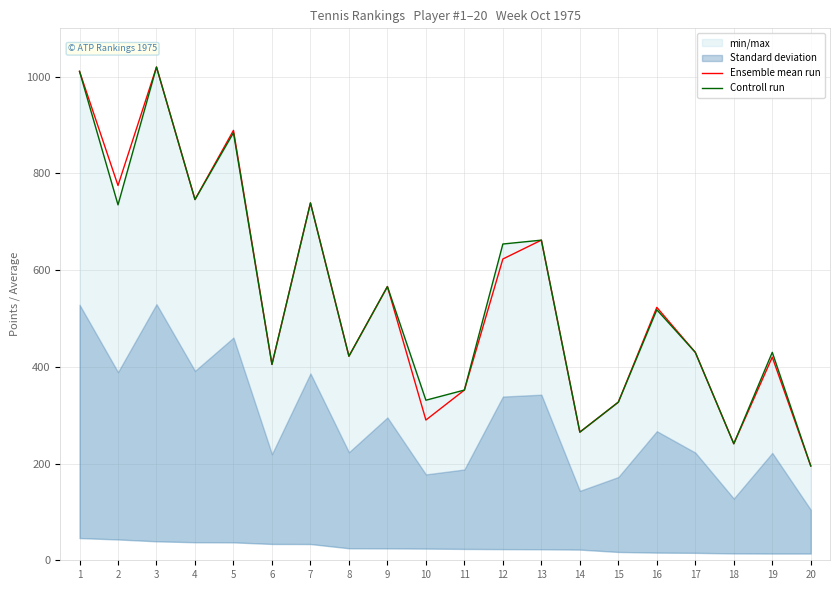

Reading right to left, transcribe all the data shown in this chart.

Ensemble mean run: 20=195	19=420	18=241	17=430	16=523	15=327	14=265	13=662	12=623	11=352	10=290	9=566	8=422	7=739	6=405	5=889	4=746	3=1020	2=775	1=1011
Controll run: 20=195	19=430	18=241	17=430	16=518	15=327	14=265	13=662	12=654	11=352	10=331	9=566	8=422	7=739	6=405	5=884	4=746	3=1020	2=735	1=1011